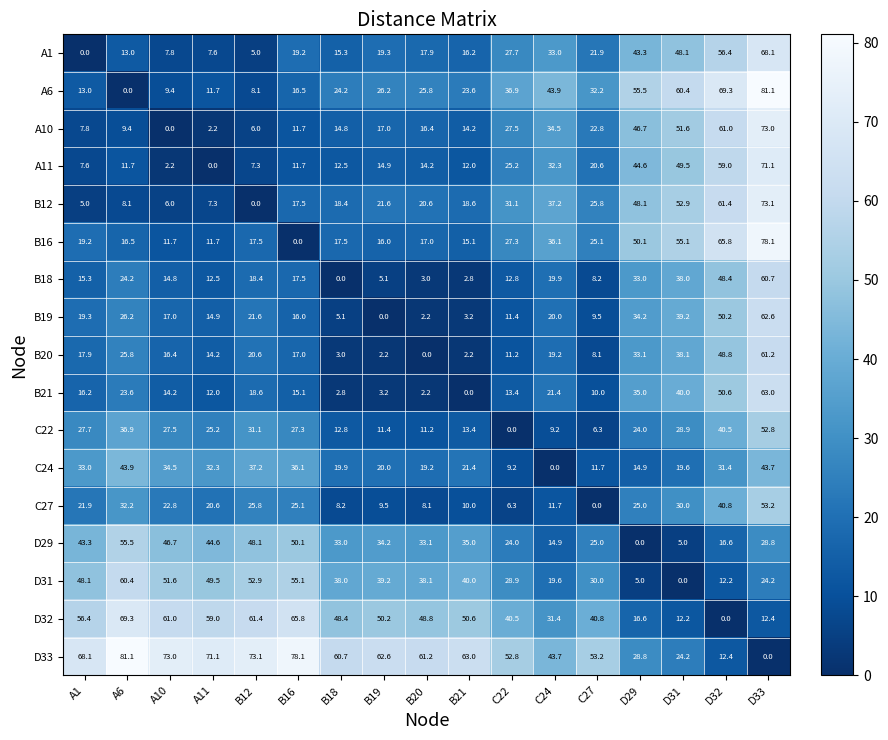

What is the difference between the second highest and minimum values in the A1 series?

56.4